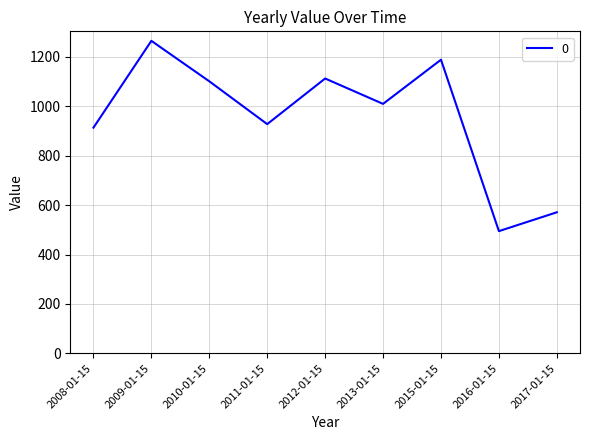

At which label is the value closest to 879?

2008-01-15